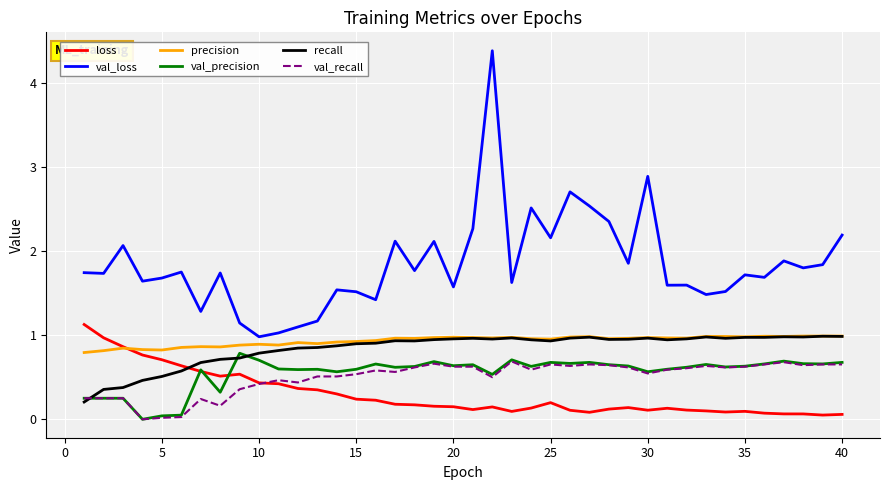

Does the chart display data point markers on the line(s)?

No